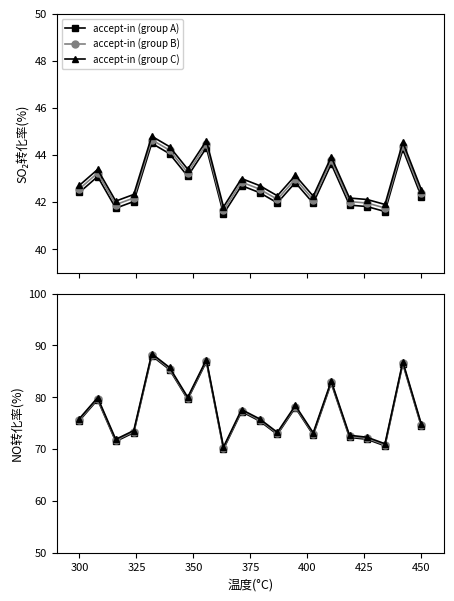

What is the average value of the accept-in (group B) series?

77.4